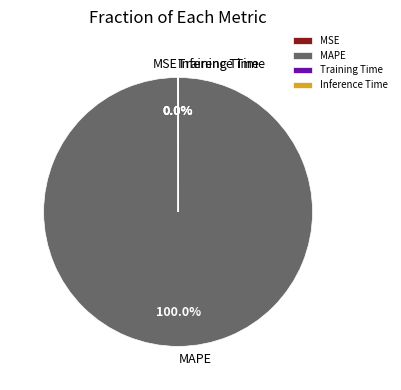

Is there a majority slice in this chart?

Yes